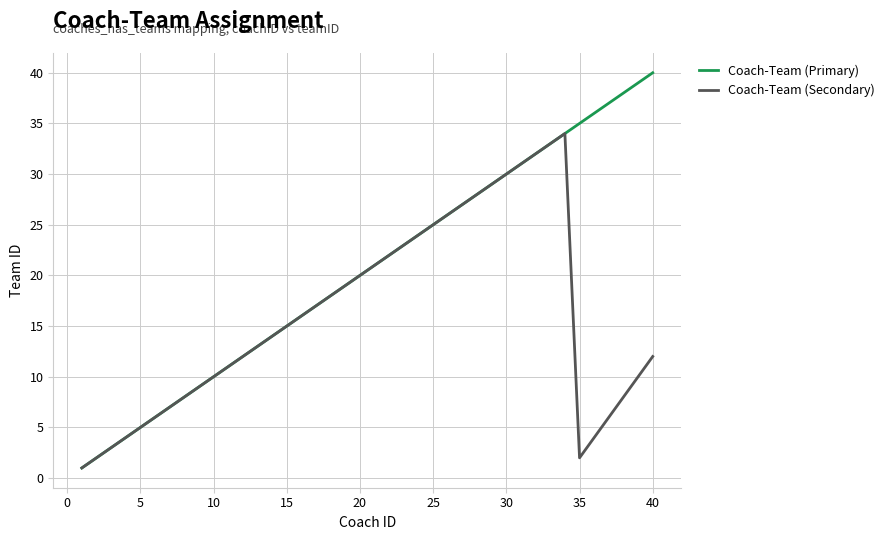

Which series has the widest spread of values?

Coach-Team (Primary)